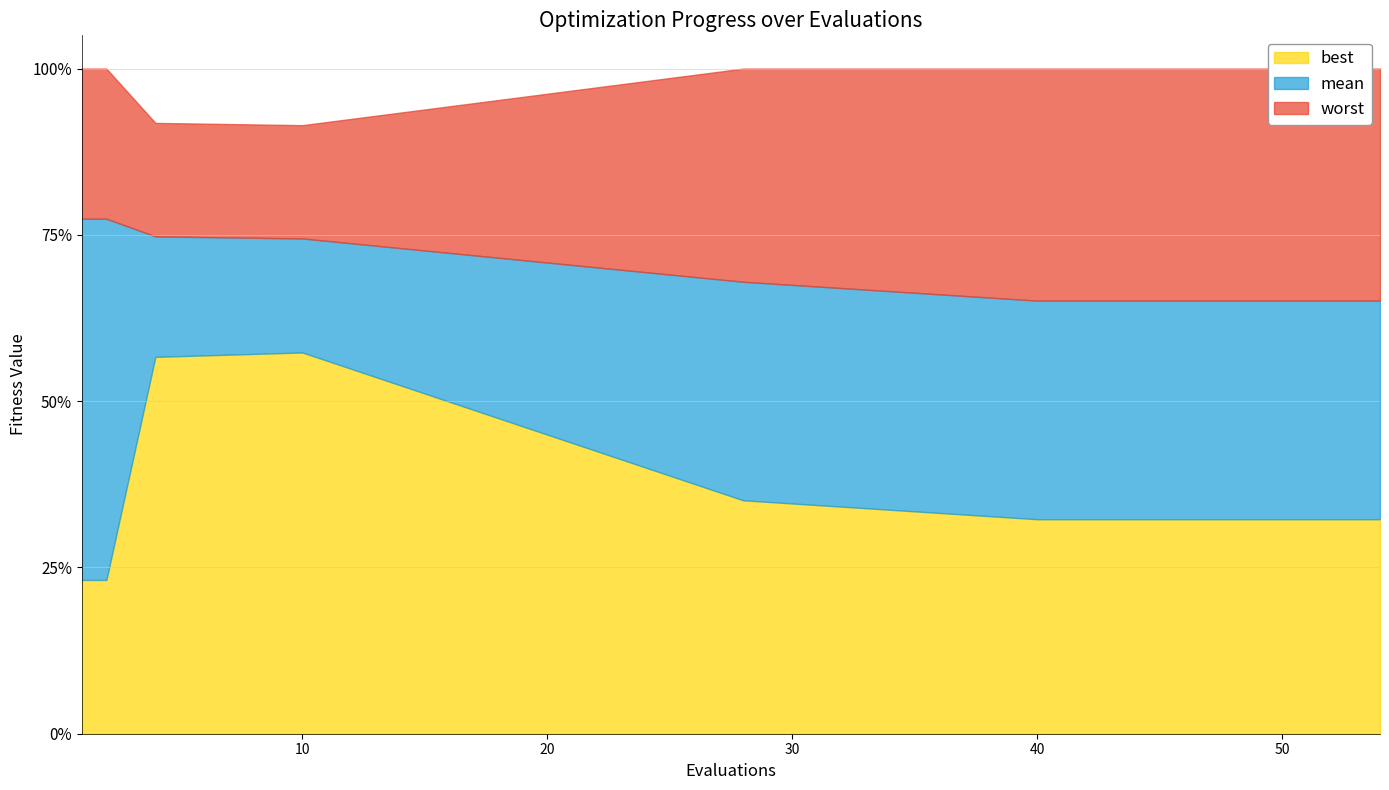

Which series has the largest range (max minus min)?

best